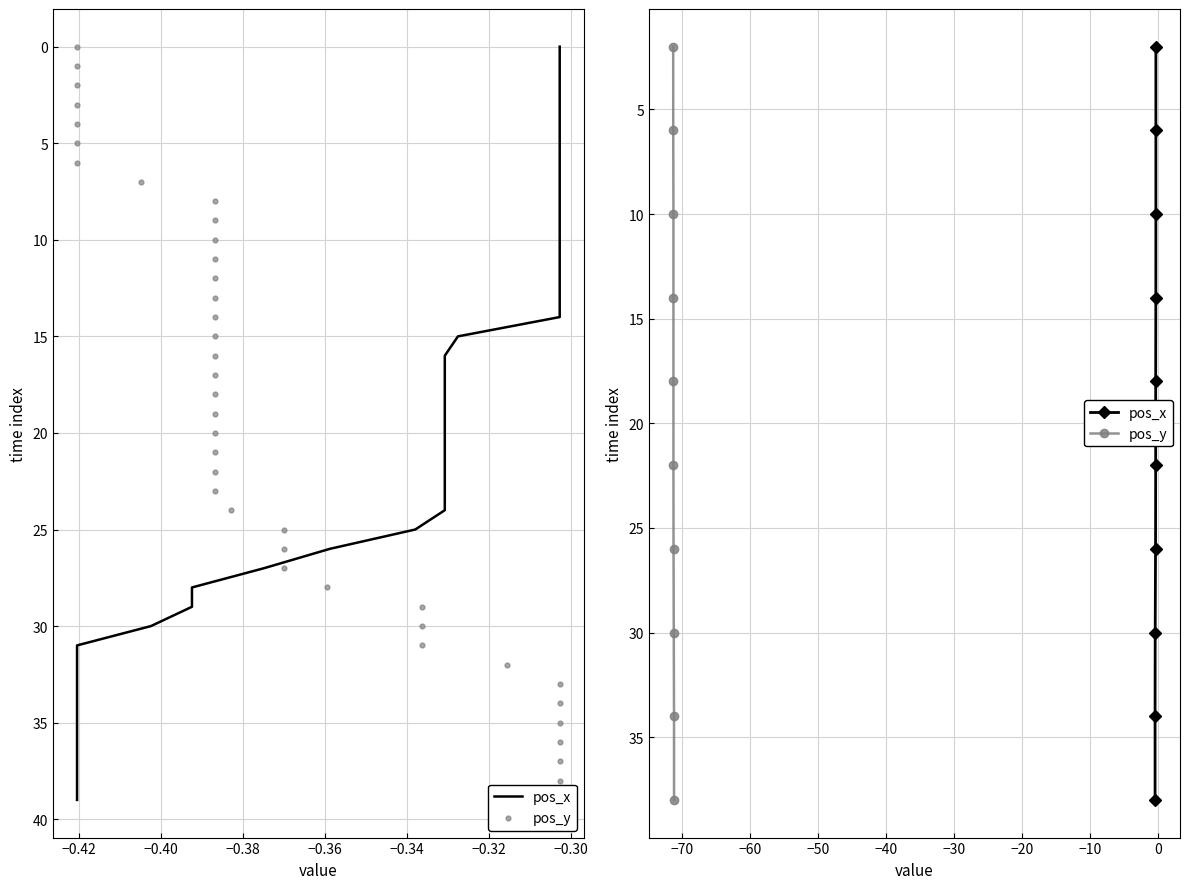

Which series has the largest total across all categories?

pos_x